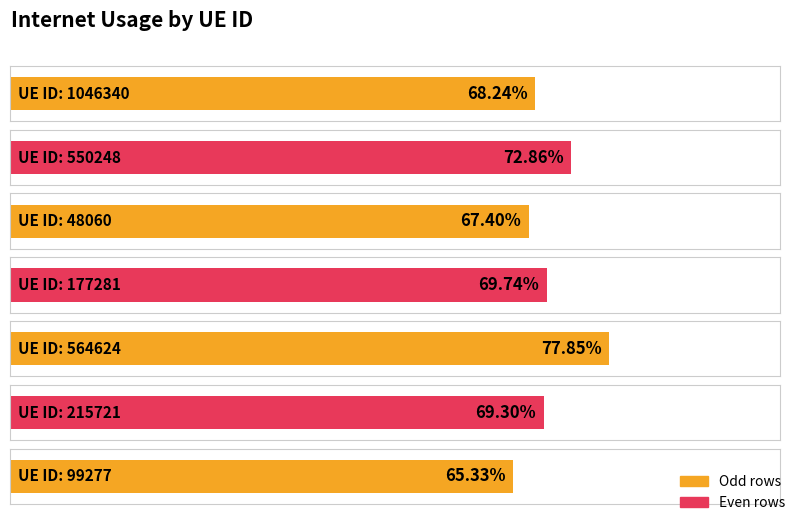

List the labels in order of value, largest first.

564624, 550248, 177281, 215721, 1046340, 48060, 99277